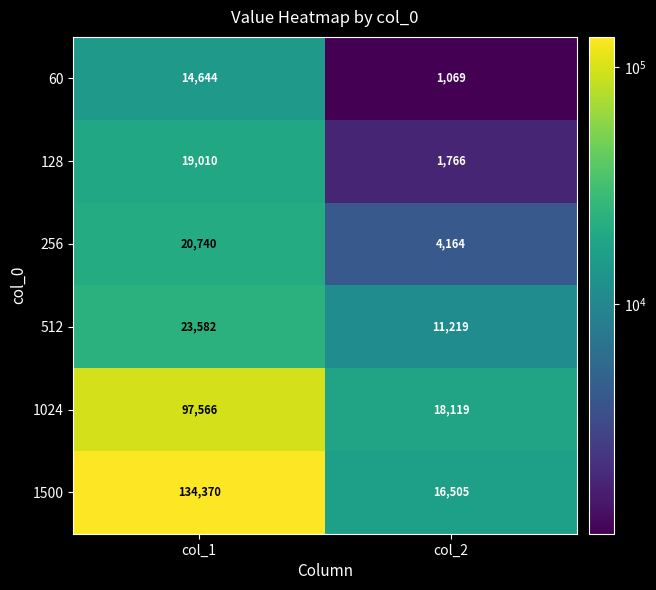

At which category is the sum across all series the highest?

col_1